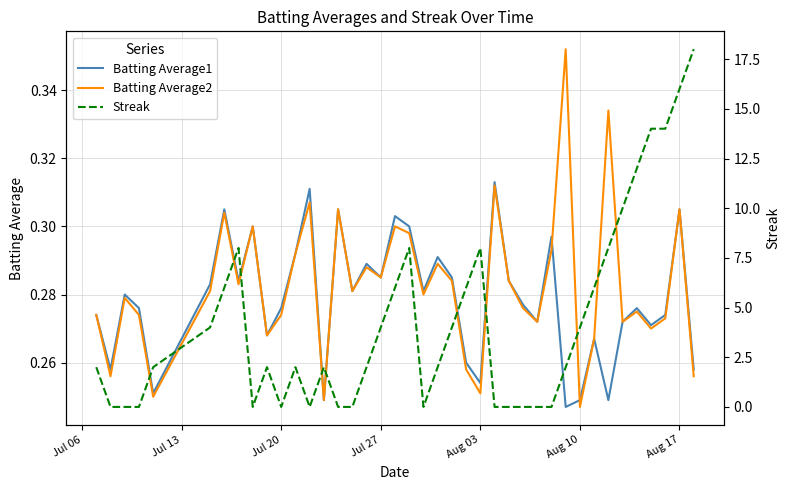

Reading left to right, what are all the values shown in this chart?

Batting Average1: 0.3	0.3	0.3	0.3	0.3	0.3	0.3	0.3	0.3	0.3	0.3	0.3	0.3	0.2	0.3	0.3	0.3	0.3	0.3	0.3	0.3	0.3	0.3	0.3	0.3	0.3	0.3	0.3	0.3	0.3	0.2	0.2	0.3	0.2	0.3	0.3	0.3	0.3	0.3	0.3
Batting Average2: 0.3	0.3	0.3	0.3	0.2	0.3	0.3	0.3	0.3	0.3	0.3	0.3	0.3	0.2	0.3	0.3	0.3	0.3	0.3	0.3	0.3	0.3	0.3	0.3	0.3	0.3	0.3	0.3	0.3	0.3	0.4	0.2	0.3	0.3	0.3	0.3	0.3	0.3	0.3	0.3
Streak: 2.0	0.0	0.0	0.0	2.0	4.0	6.0	8.0	0.0	2.0	0.0	2.0	0.0	2.0	0.0	0.0	2.0	4.0	6.0	8.0	0.0	2.0	4.0	6.0	8.0	0.0	0.0	0.0	0.0	0.0	2.0	4.0	6.0	8.0	10.0	12.0	14.0	14.0	16.0	18.0